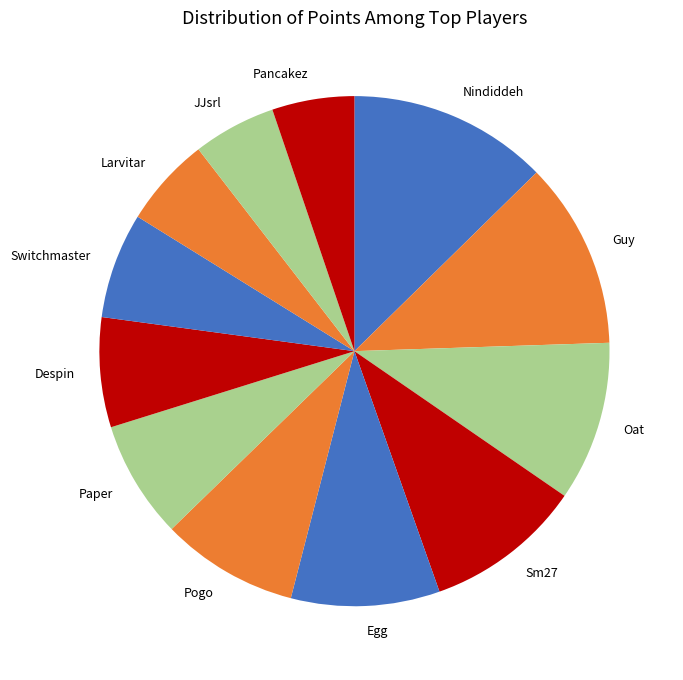

Which slice is the largest?

Nindiddeh